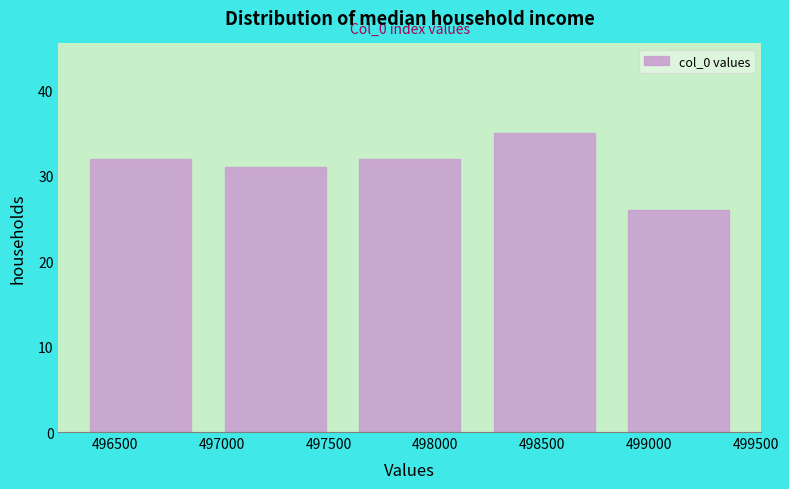

Over which range of the x-axis is the bar tallest?

498200 to 498800